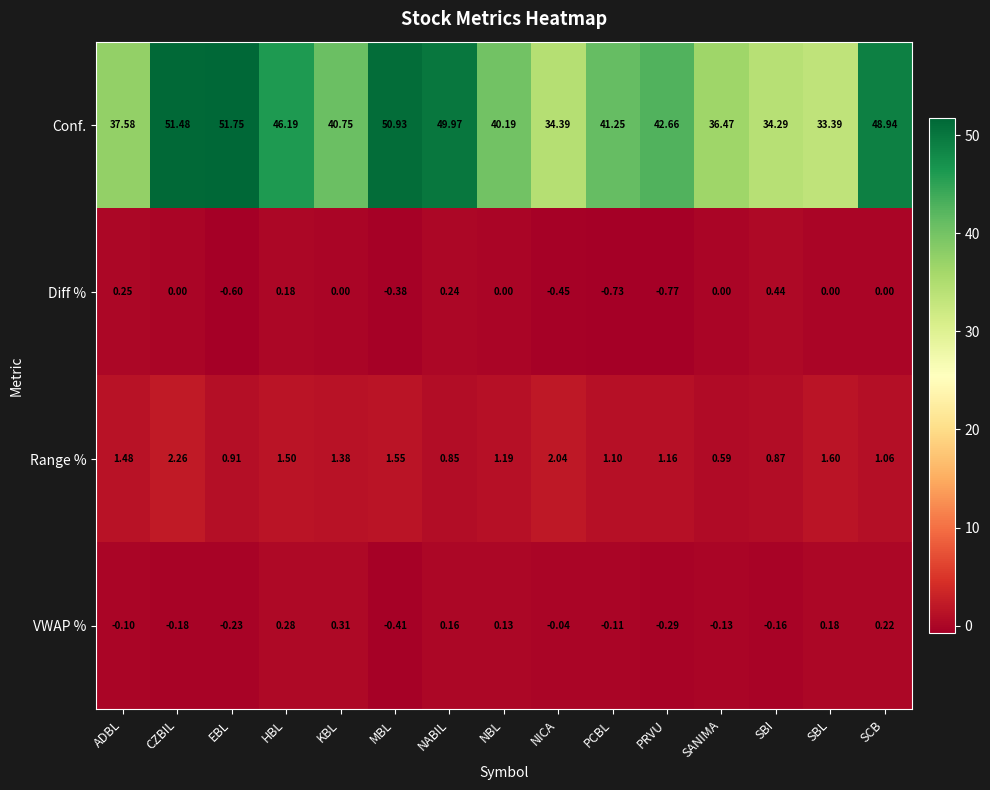

Which series has the widest spread of values?

Conf.